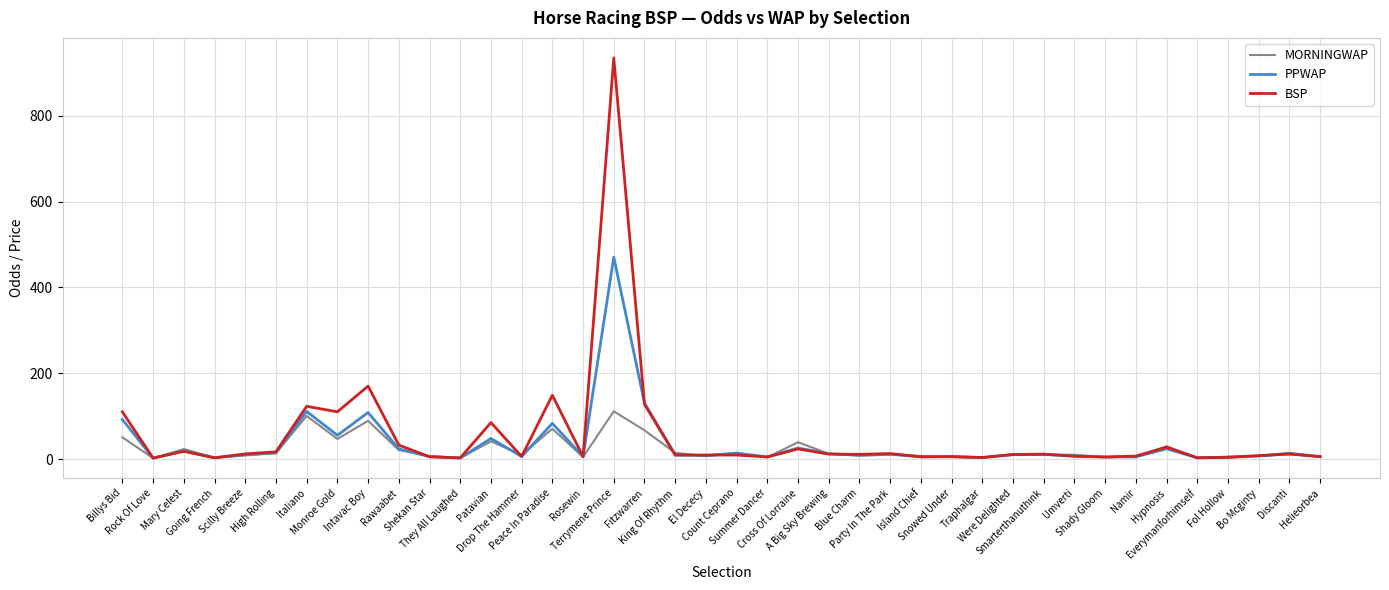

Where is the first local minimum for PPWAP?

Rock Of Love